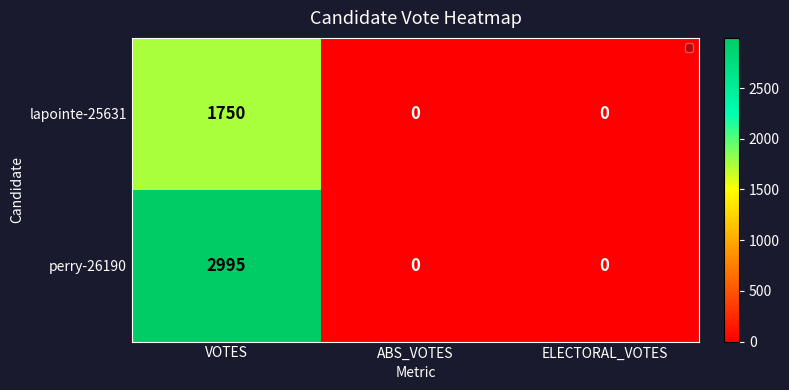

Is it true that perry-26190 equals 1517 at ABS_VOTES?

False